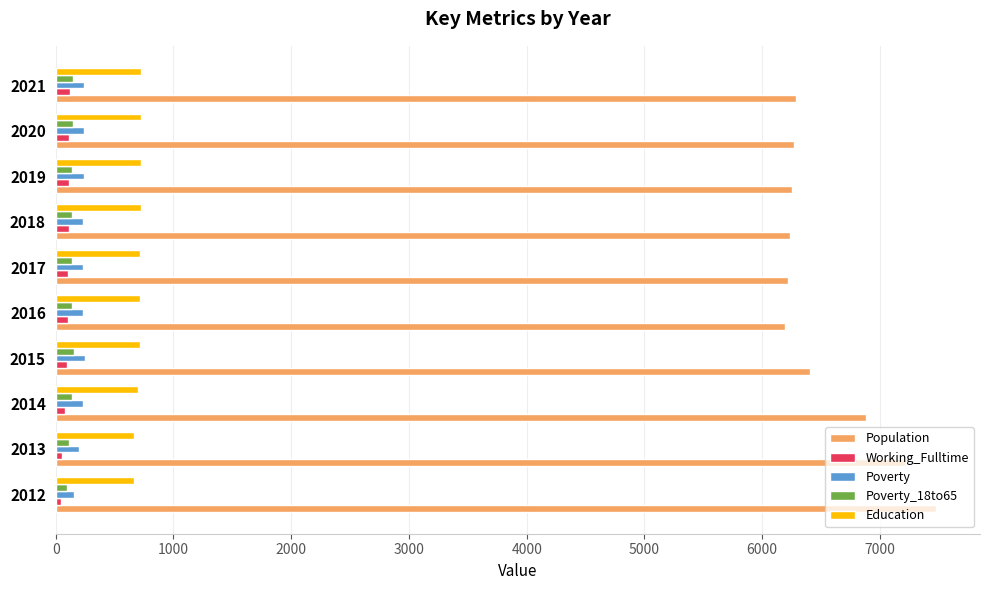

Is it true that Poverty equals 198 at 2013?

True